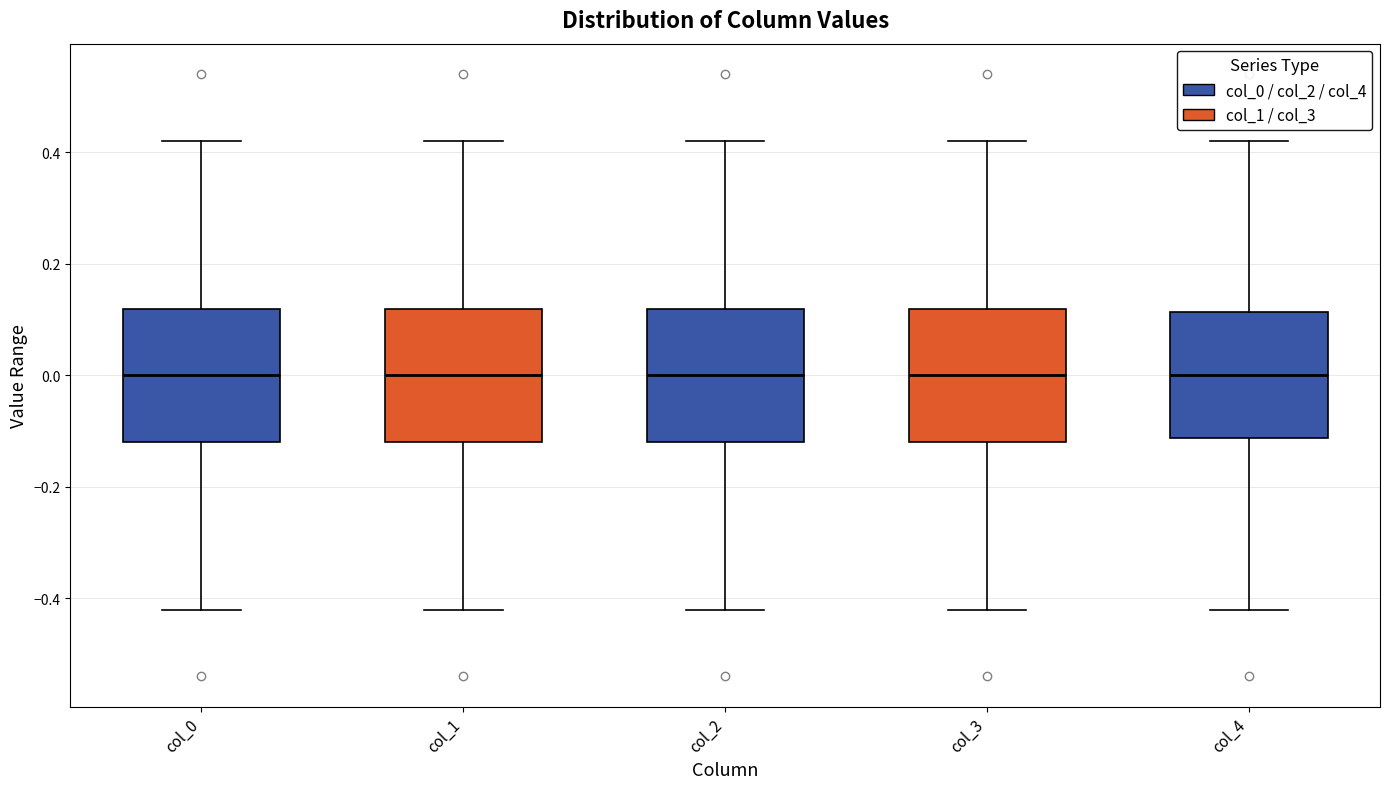

Reading left to right, transcribe this box plot: for each box, give where its median line is, the range the box spans, and where its two whiskers end, as read against the y-axis. The values are not printed on the chart, so give them approximately, as read against the axis.

col_0: median 0.00, box -0.12 to 0.12, whiskers -0.42 to 0.42
col_1: median 0.00, box -0.12 to 0.12, whiskers -0.42 to 0.42
col_2: median 0.00, box -0.12 to 0.12, whiskers -0.42 to 0.42
col_3: median 0.00, box -0.12 to 0.12, whiskers -0.42 to 0.42
col_4: median 0.00, box -0.12 to 0.12, whiskers -0.42 to 0.42